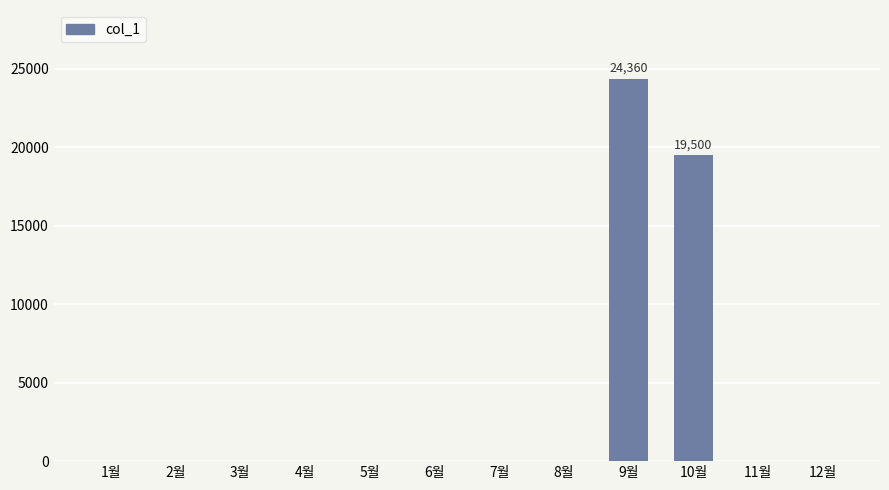

True or false: the data shows 7884 at 9월.

False